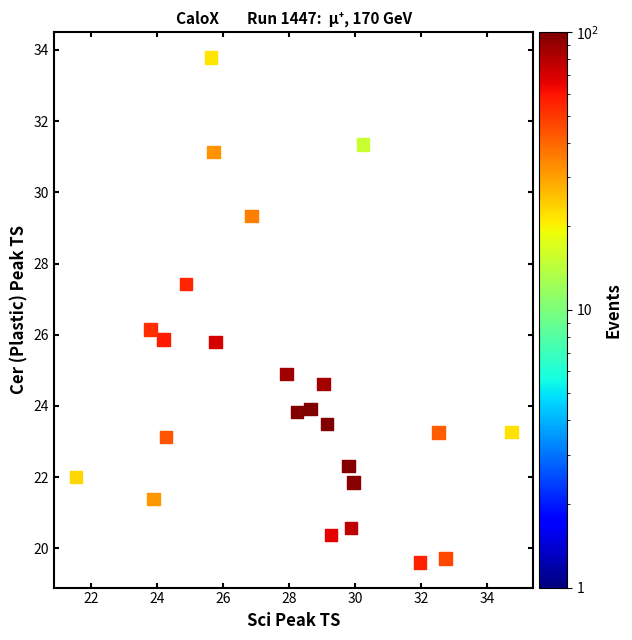

What is the range of X values (max minus min)?

13.2